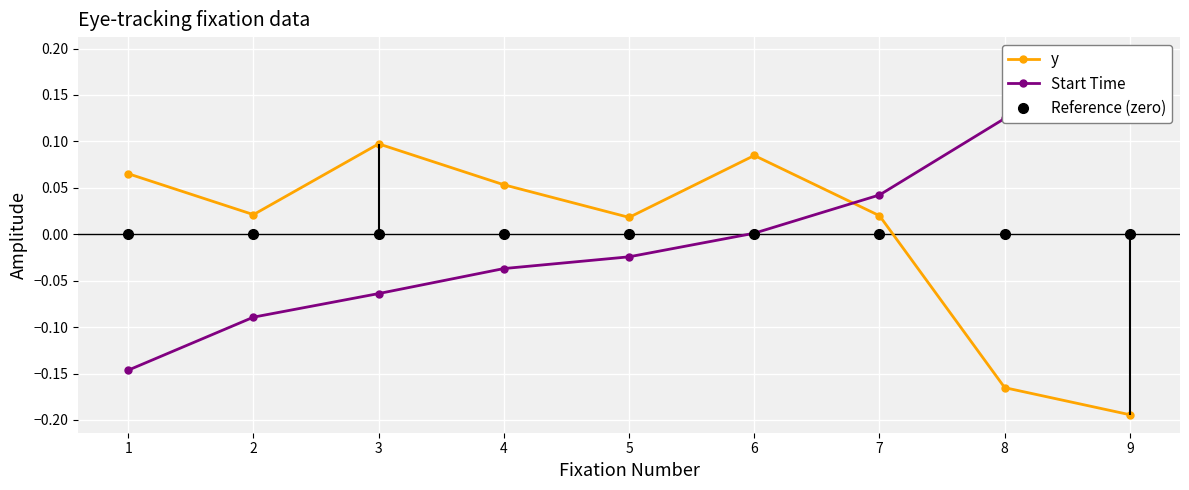

Reading left to right, transcribe all the data shown in this chart.

y: 0.1	0.0	0.1	0.1	0.0	0.1	0.0	-0.2	-0.2
Start Time: -0.1	-0.1	-0.1	-0.0	-0.0	0.0	0.0	0.1	0.2
Reference (zero): 0.0	0.0	0.0	0.0	0.0	0.0	0.0	0.0	0.0